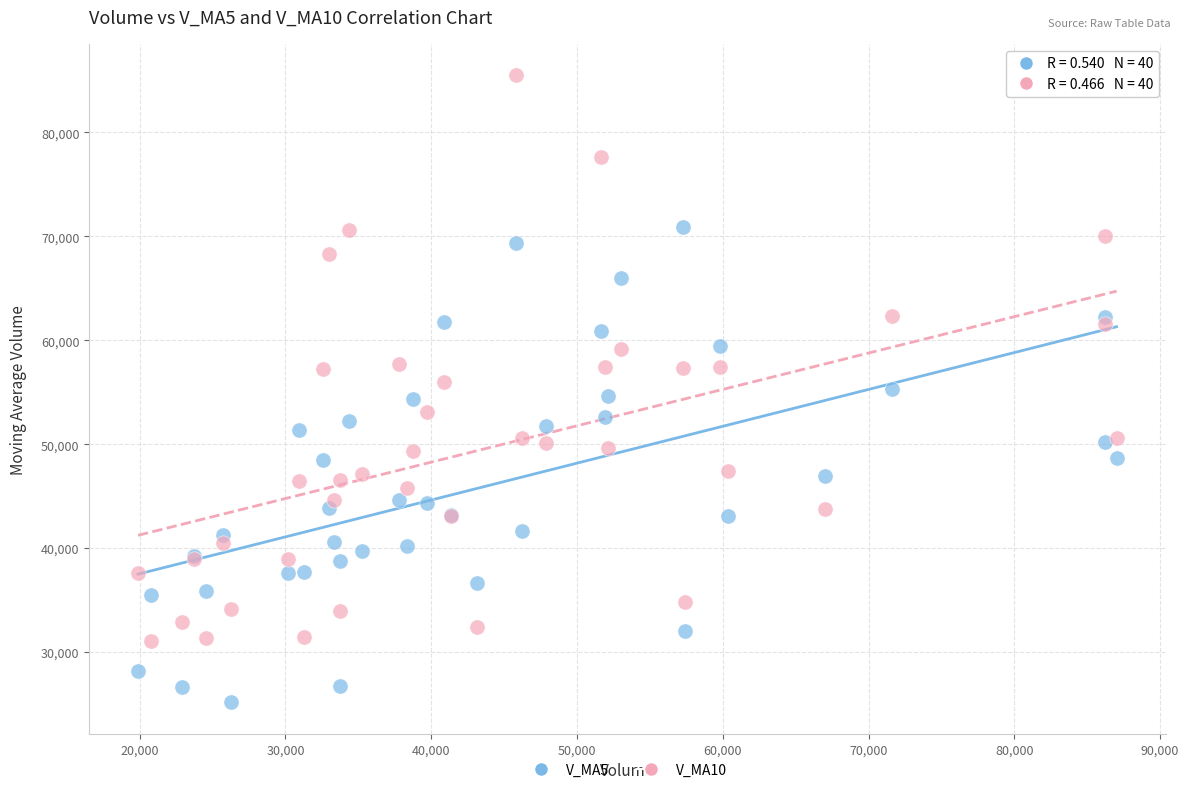

Which series has the widest spread of Y values?

V_MA10